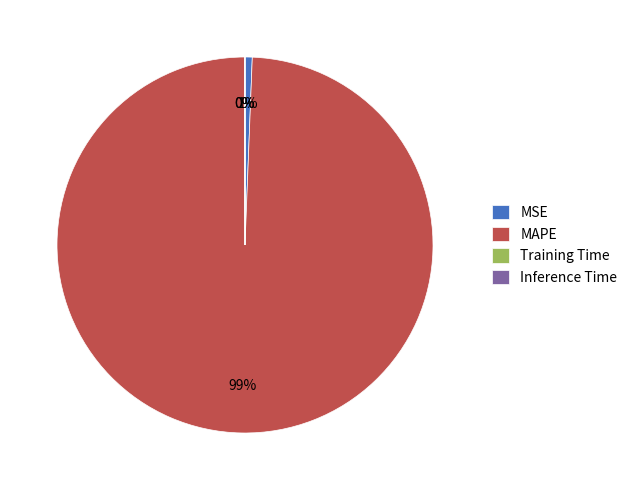

To the nearest percent, what is the average slice percentage?

25%